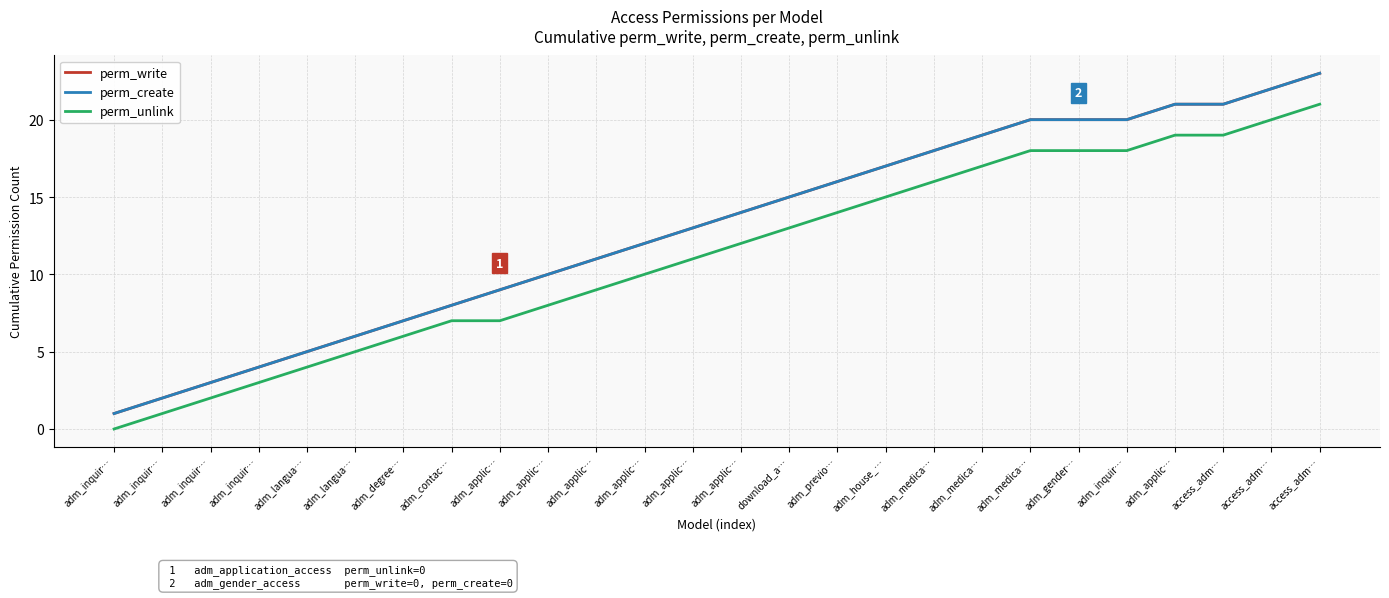

Where is perm_create nearest to the value 12?

adm_applic…